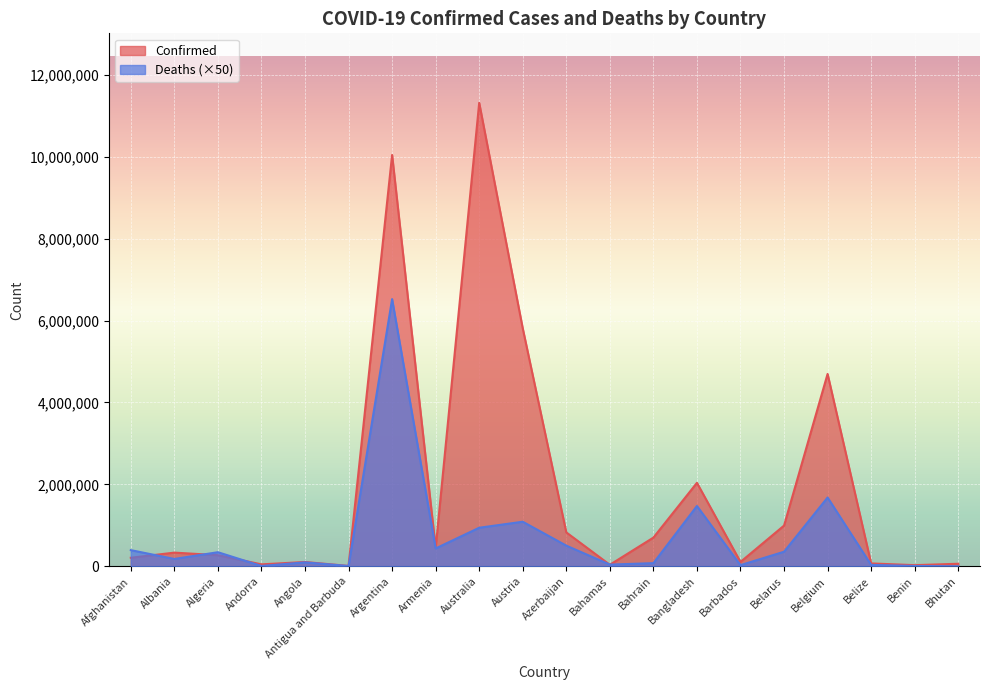

How many data points in Deaths are less than 344050?

10